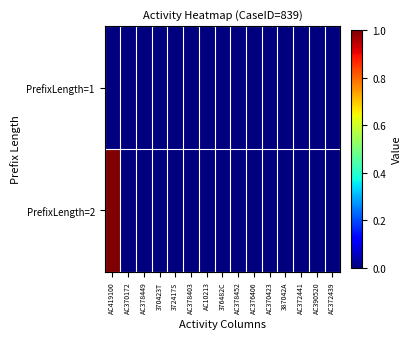

Which has a higher value, AC378452 or AC378403?

AC378452